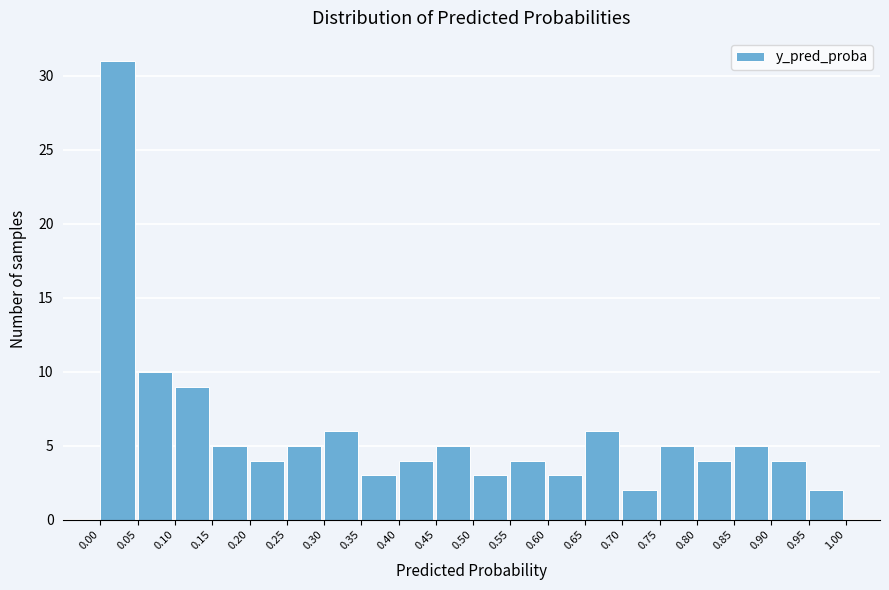

Over which range of the x-axis is the bar tallest?

0.00 to 0.05